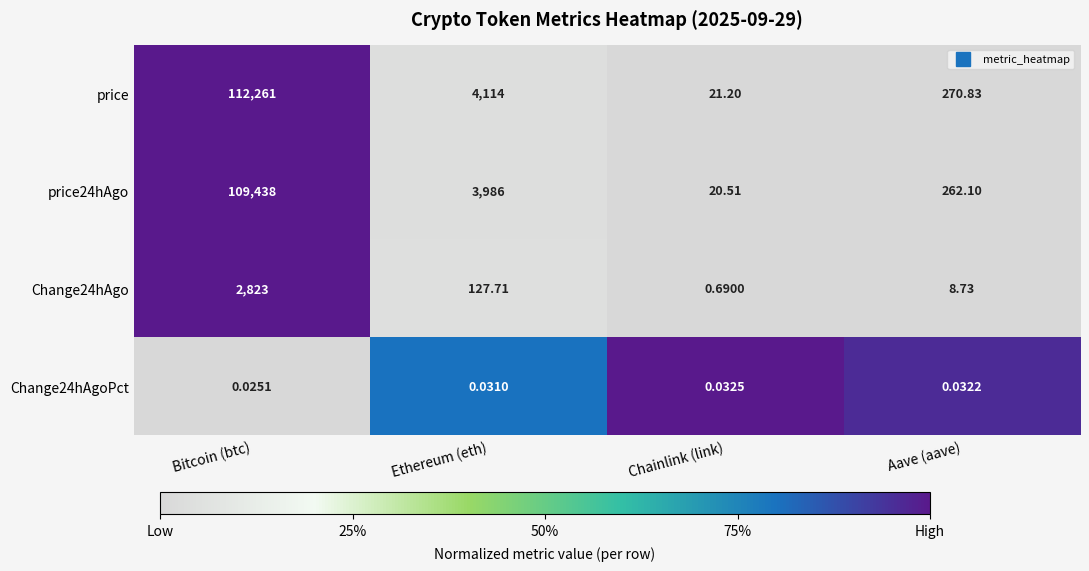

Which series has the widest spread of values?

price